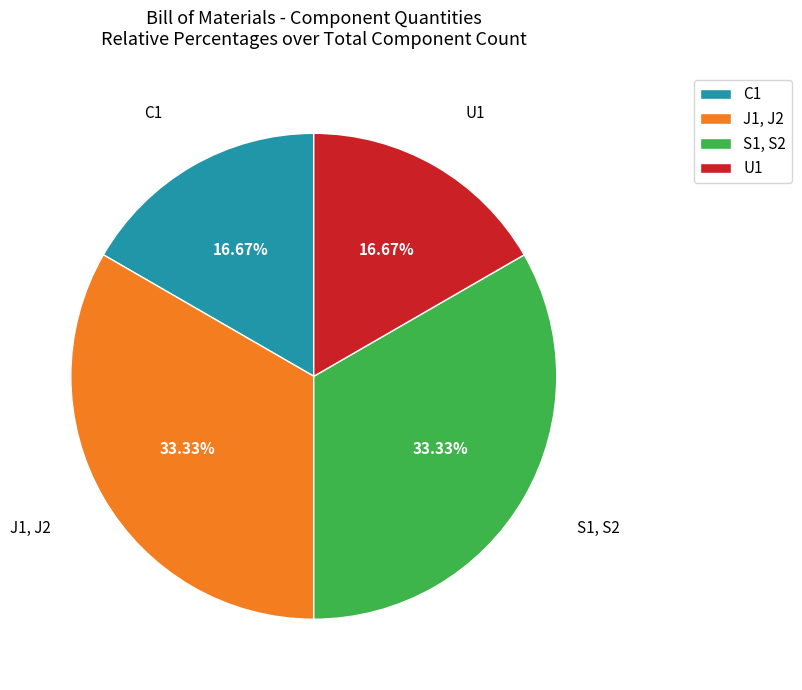

To the nearest percent, what portion does U1 represent?

17%